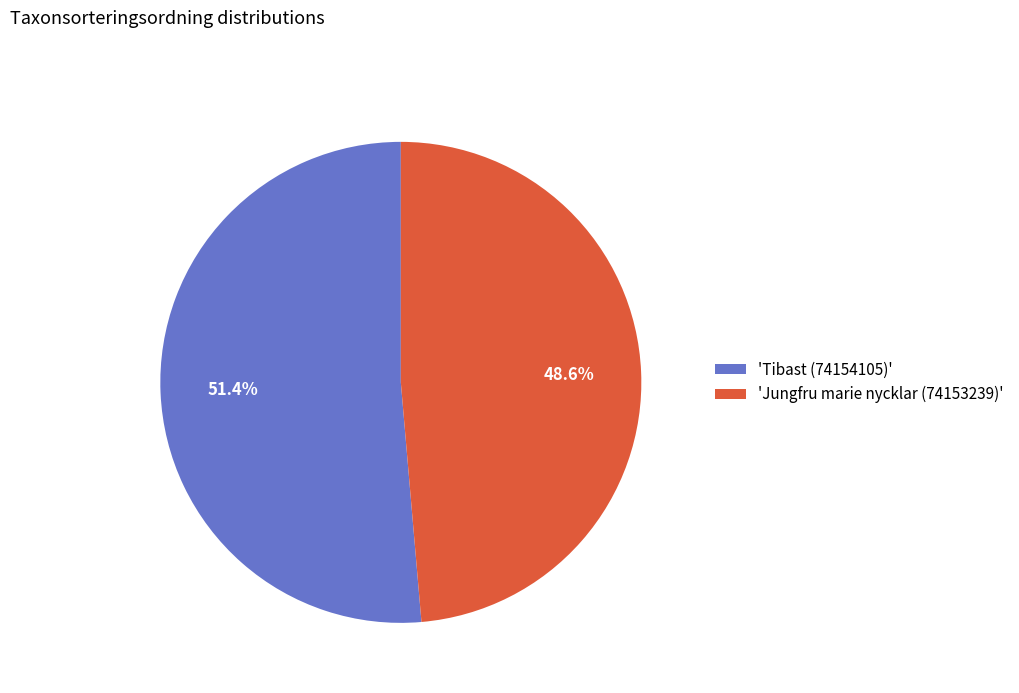

What percentage do 'Tibast (74154105)' and 'Jungfru marie nycklar (74153239)' together represent?

100.0%